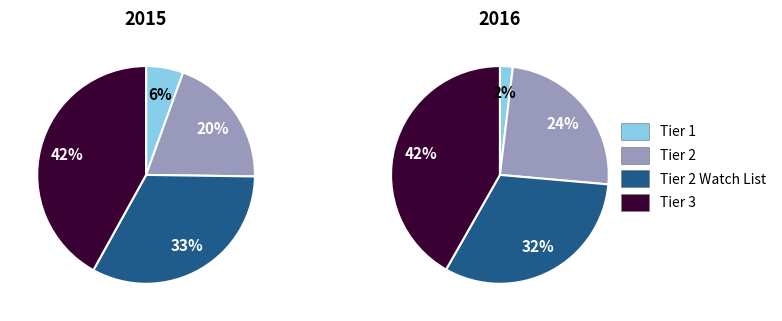

Is there a majority slice in this chart?

No